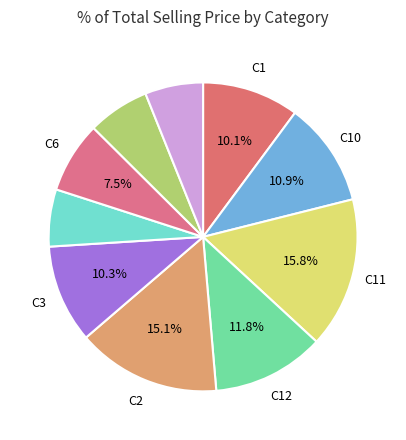

How many slices are in this pie chart?

10